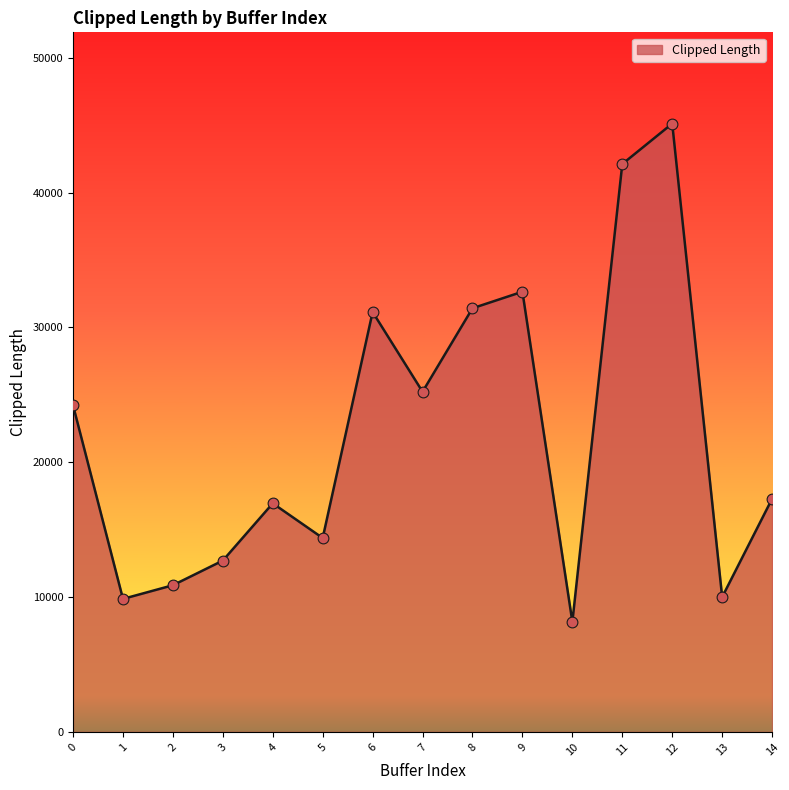

Which has a higher value, 11 or 4?

11